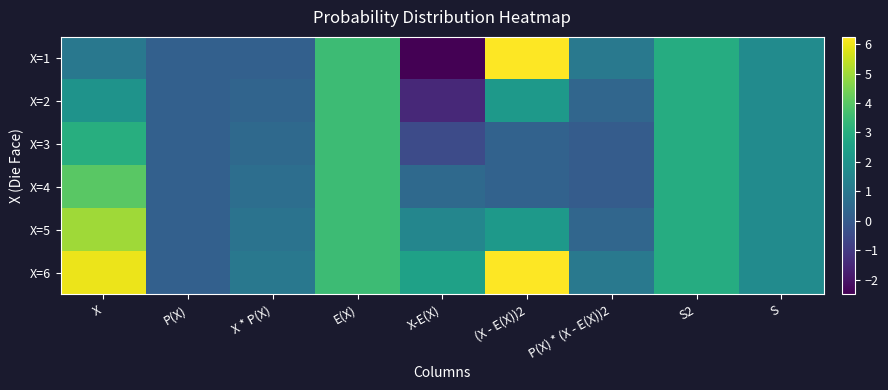

Reading right to left, list all the values displayed in this chart.

X=1: S=1.7	S2=2.9	P(X) * (X - E(X))2=1.0	(X - E(X))2=6.2	X-E(X)=-2.5	E(X)=3.5	X * P(X)=0.2	P(X)=0.2	X=1.0
X=2: S=1.7	S2=2.9	P(X) * (X - E(X))2=0.4	(X - E(X))2=2.2	X-E(X)=-1.5	E(X)=3.5	X * P(X)=0.3	P(X)=0.2	X=2.0
X=3: S=1.7	S2=2.9	P(X) * (X - E(X))2=0.0	(X - E(X))2=0.2	X-E(X)=-0.5	E(X)=3.5	X * P(X)=0.5	P(X)=0.2	X=3.0
X=4: S=1.7	S2=2.9	P(X) * (X - E(X))2=0.0	(X - E(X))2=0.2	X-E(X)=0.5	E(X)=3.5	X * P(X)=0.7	P(X)=0.2	X=4.0
X=5: S=1.7	S2=2.9	P(X) * (X - E(X))2=0.4	(X - E(X))2=2.2	X-E(X)=1.5	E(X)=3.5	X * P(X)=0.8	P(X)=0.2	X=5.0
X=6: S=1.7	S2=2.9	P(X) * (X - E(X))2=1.0	(X - E(X))2=6.2	X-E(X)=2.5	E(X)=3.5	X * P(X)=1.0	P(X)=0.2	X=6.0